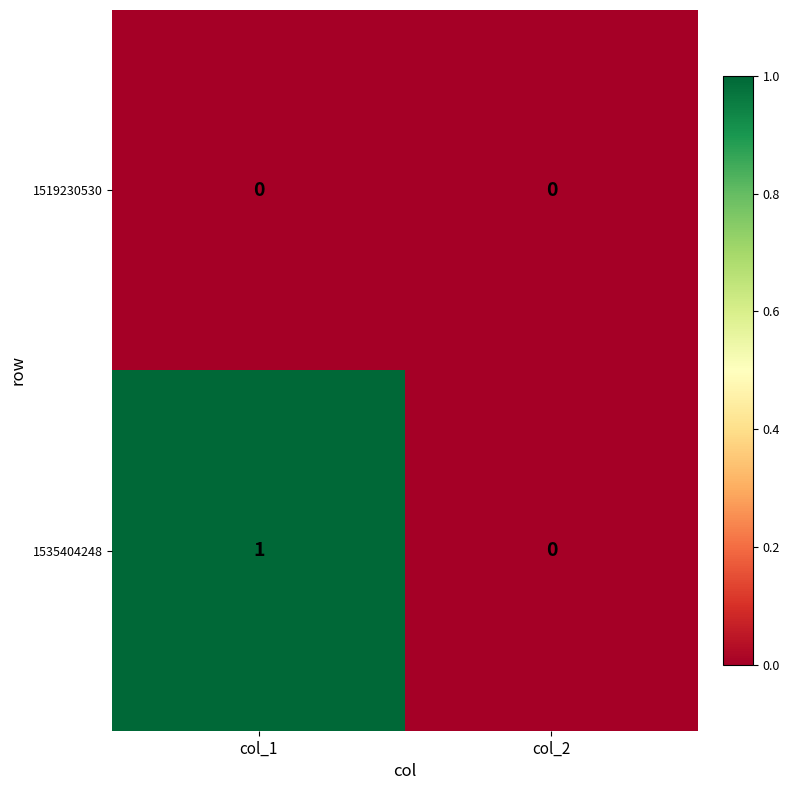

Rank the series by their maximum value, from lowest to highest.

1519230530, 1535404248